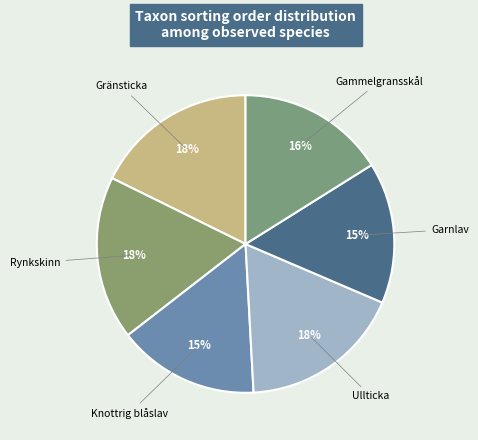

Is the sum of Rynkskinn and Gammelgransskål greater than half?

No